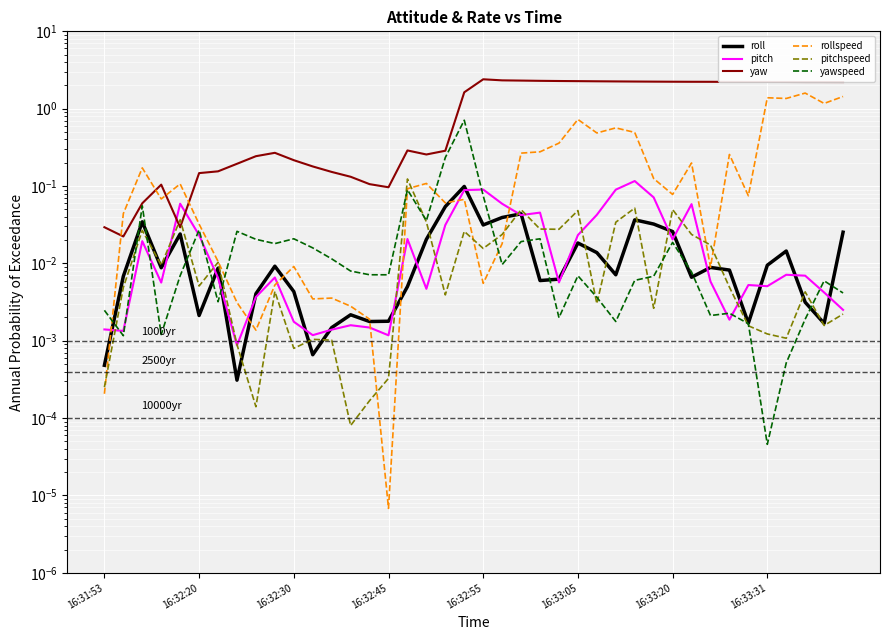

Is it true that rollspeed equals 0.0 at 16:33:20?

False